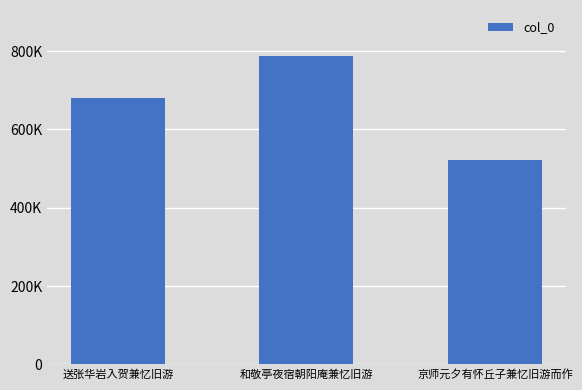

Does the chart contain any negative values?

No